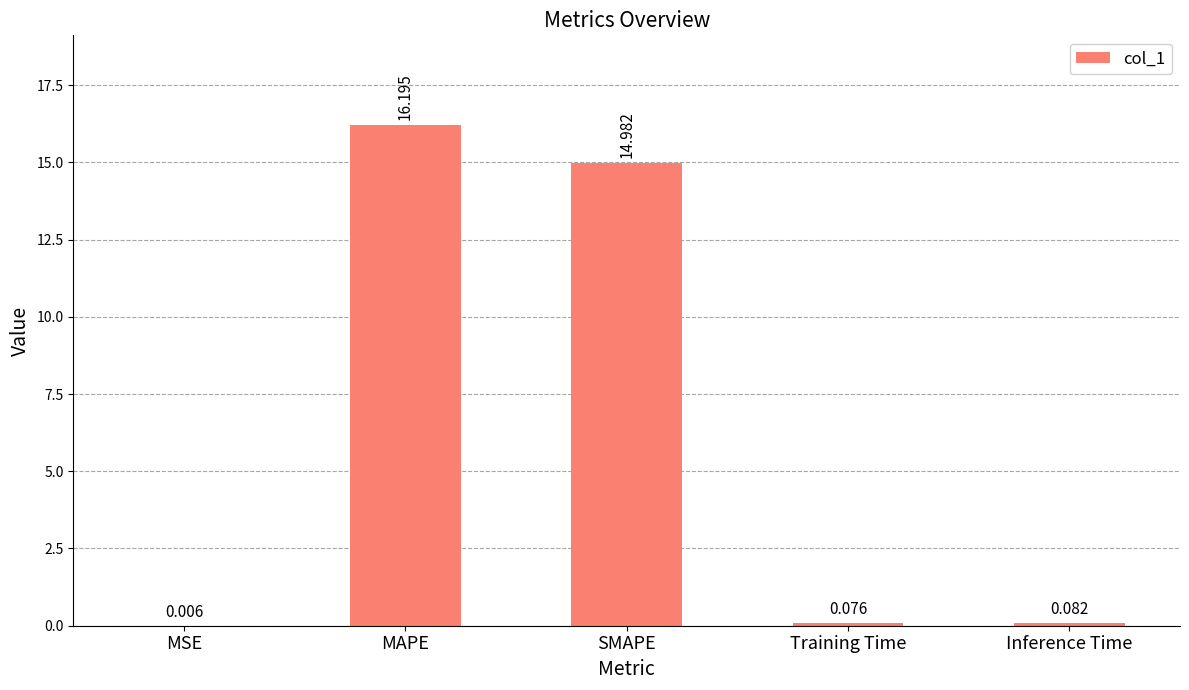

Is it true that the value at MAPE is 16.2?

True